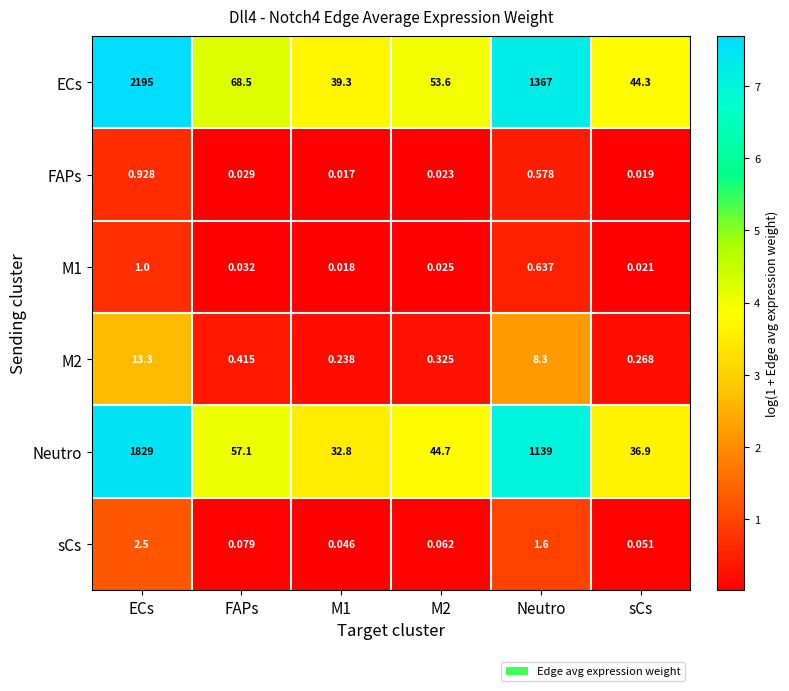

At which category is the sum across all series the highest?

ECs